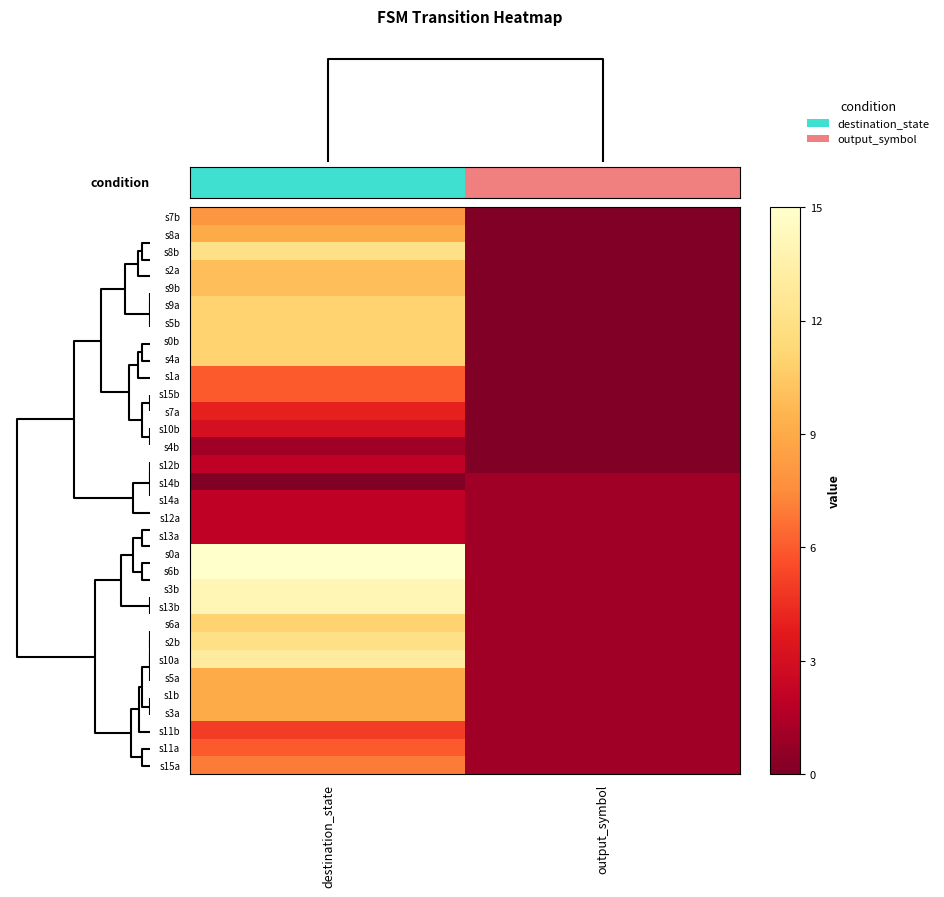

At how many categories does at least one series exceed 9?

1